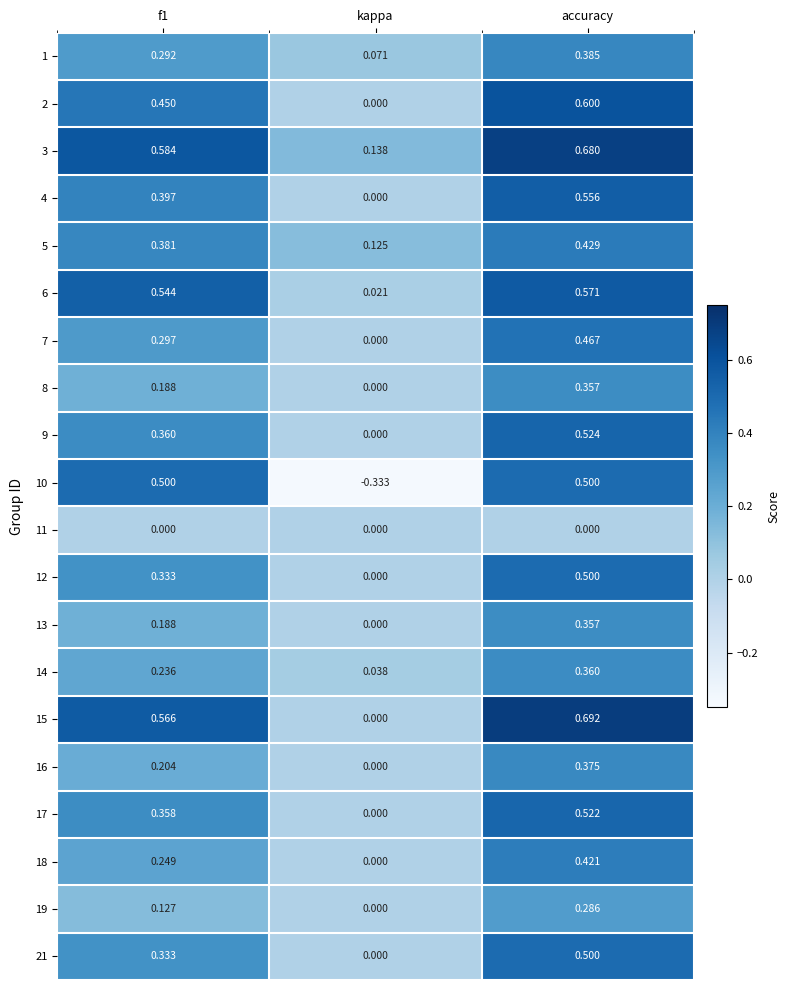

Which category has the highest value across all series?

accuracy